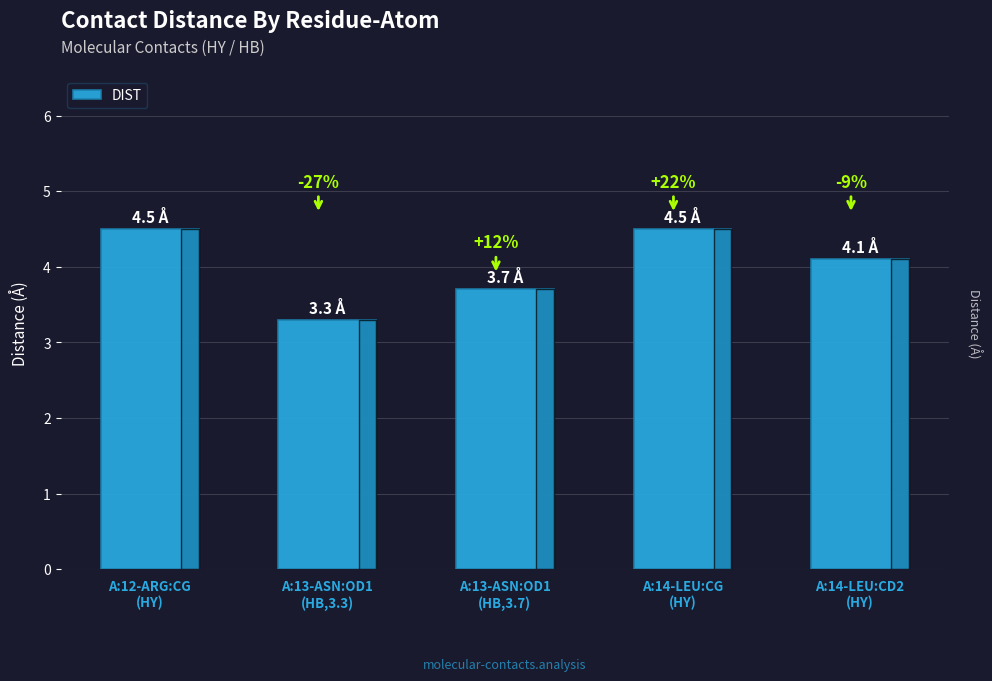

How many bars are there in total?

5